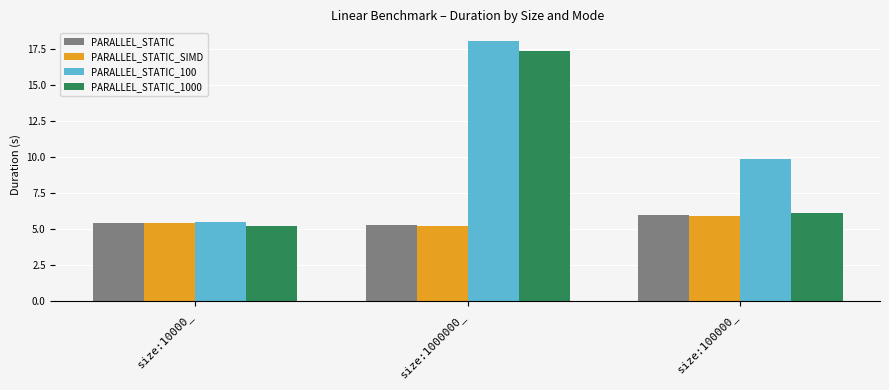

The value of PARALLEL_STATIC_100 at size:1000000_ is 18.0. True or false?

True